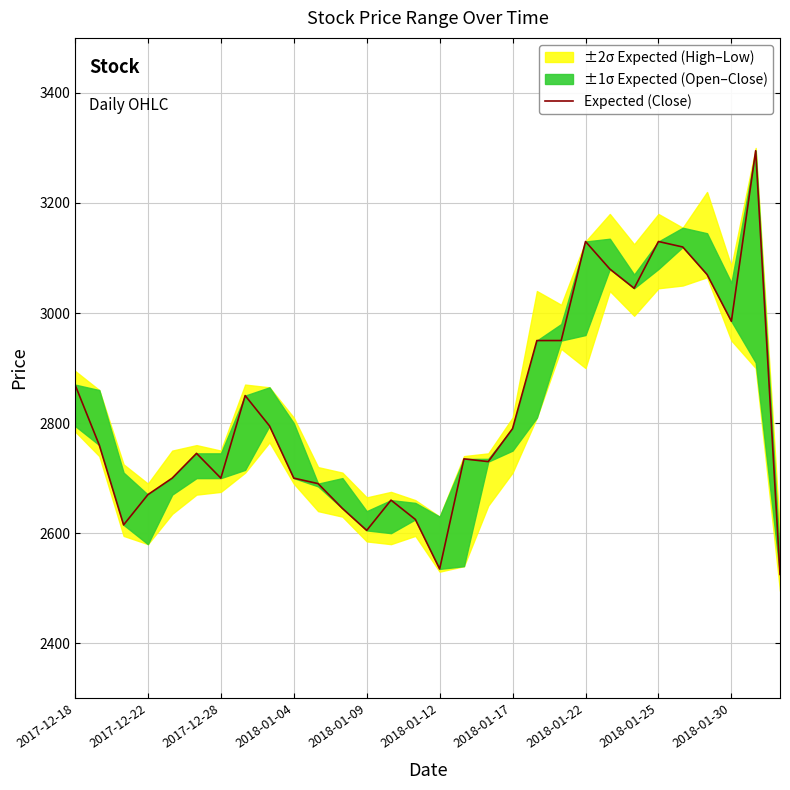

Which category has the lowest value across all series?

29